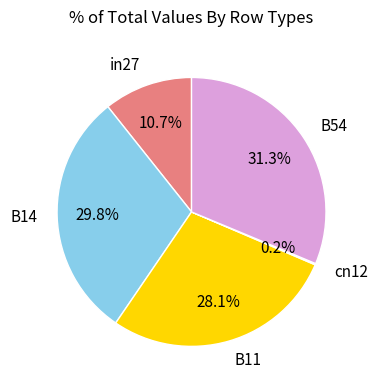

How much of the chart is everything except in27?

89.3%